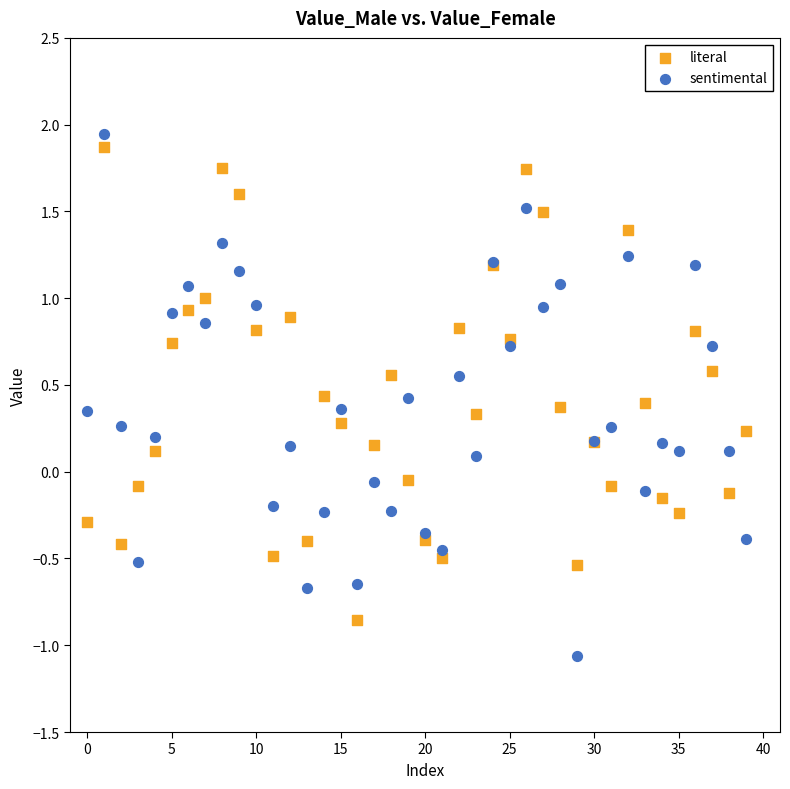

Which series contains the lowest Y value?

sentimental